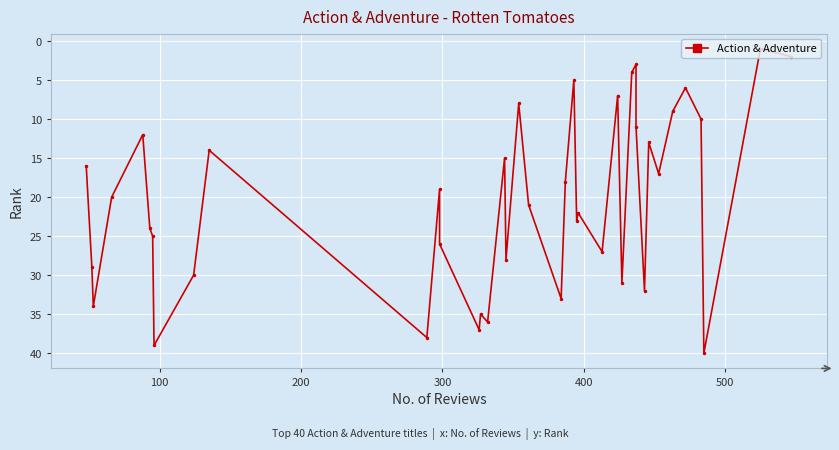

How many values are below 21?

20